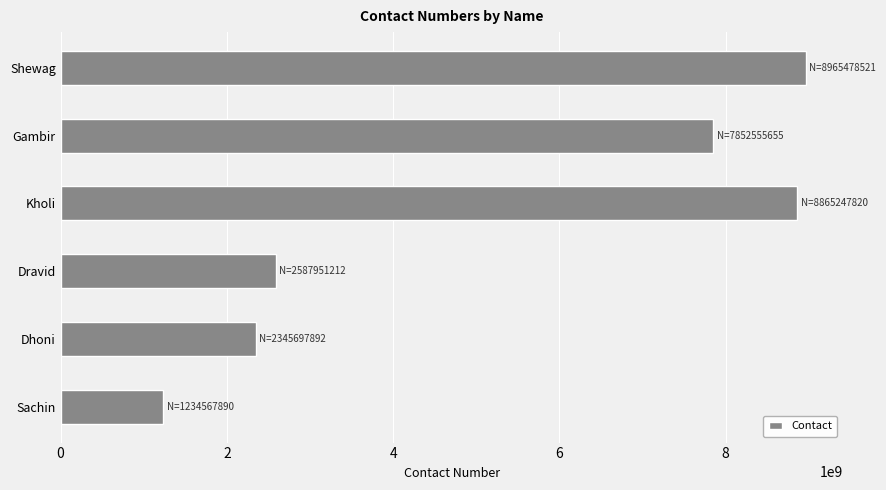

Is it true that the value at Kholi is 14291966079?

False